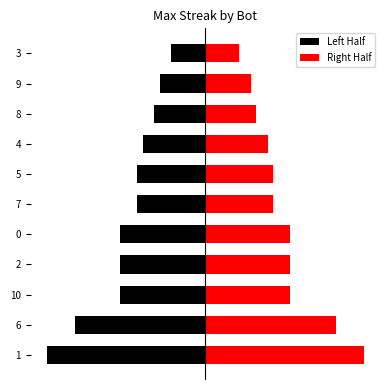

What are all the series names shown in the legend?

Left Half, Right Half